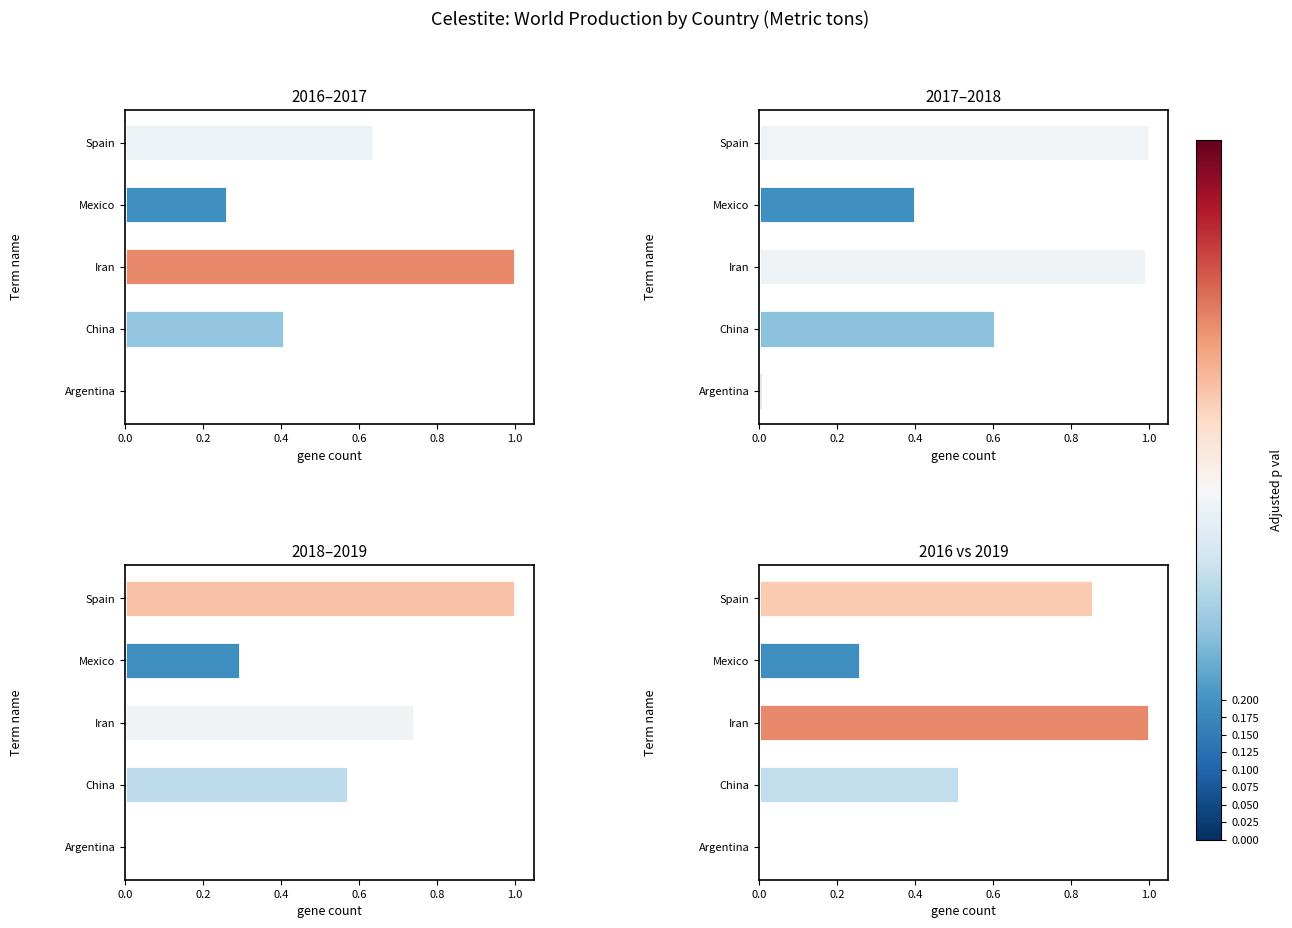

List the series in order of their peak value, lowest first.

2016–2017, 2017–2018, 2018–2019, 2016 vs 2019